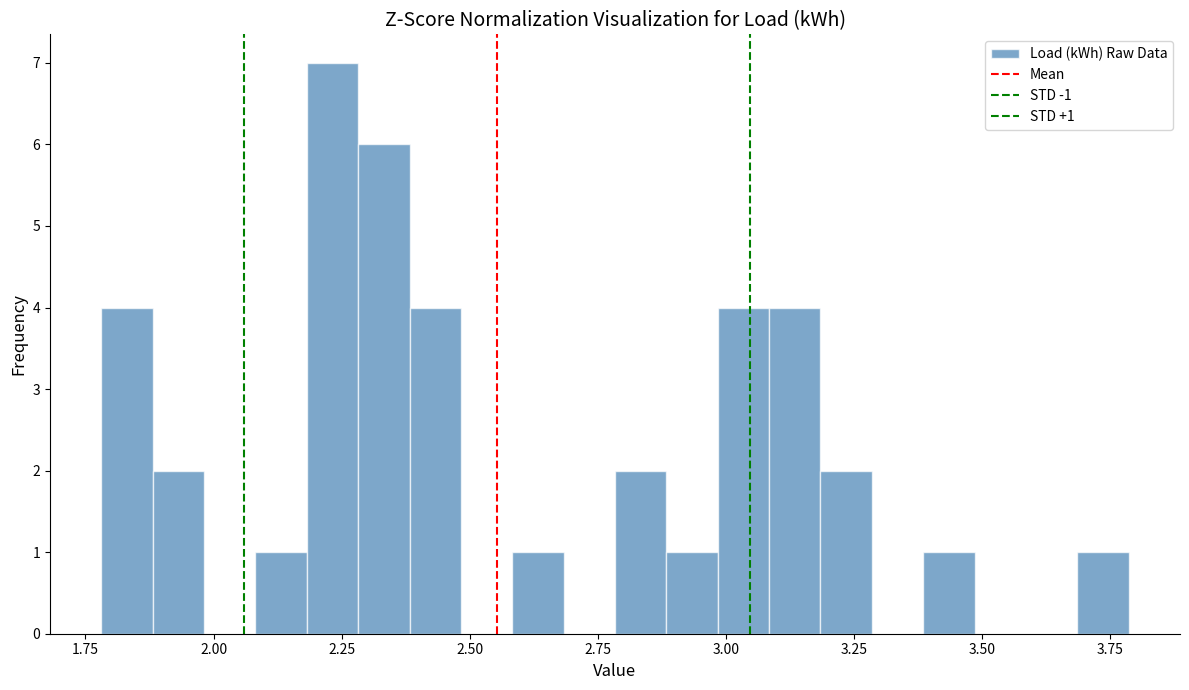

Read against the x-axis, roughly where is the centre of the tallest bar?

2.25